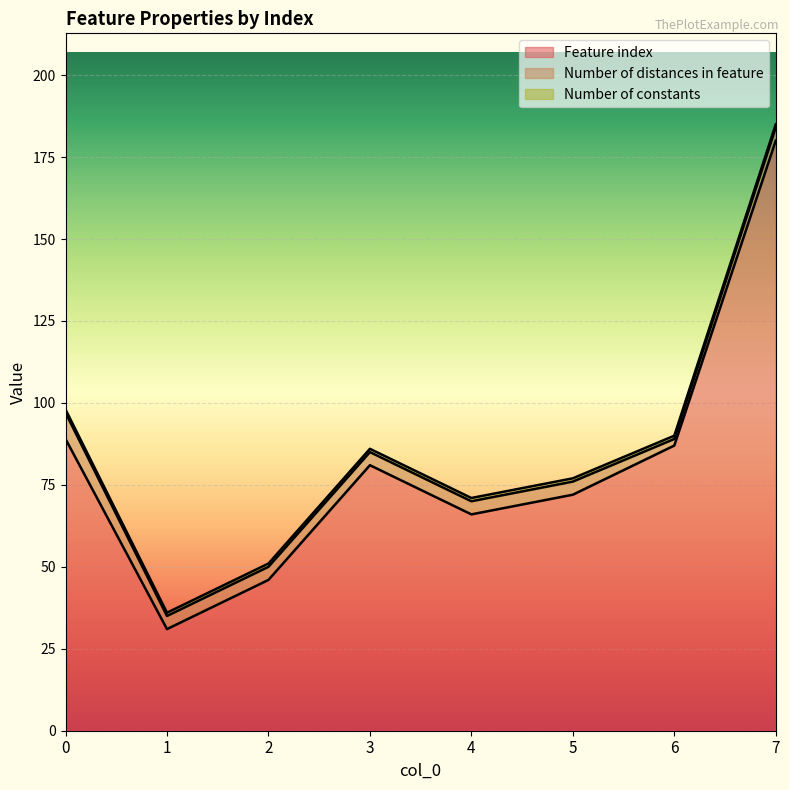

Which has a higher value, 6 or 3?

6